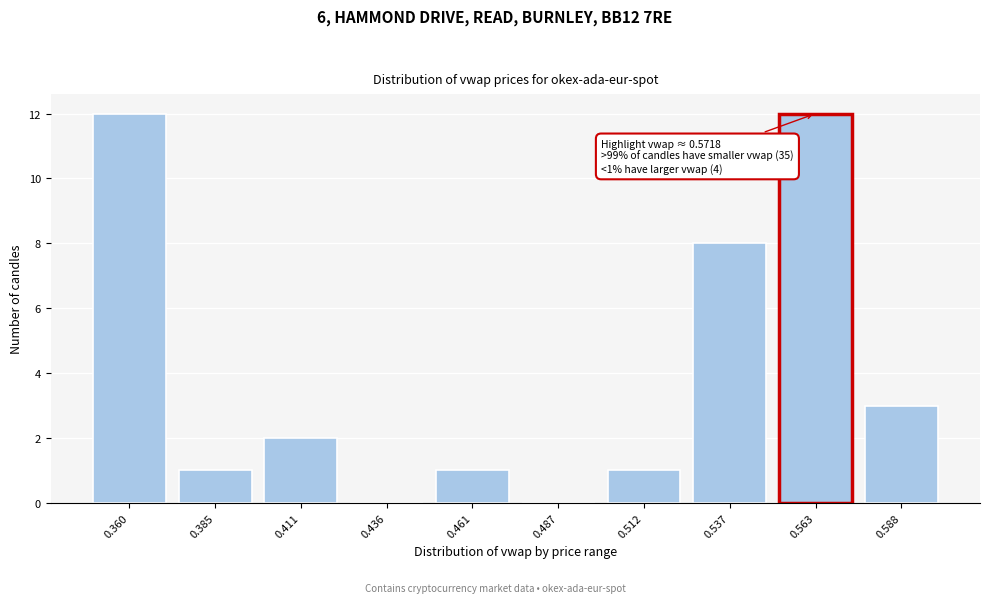

Reading left to right, what are all the values shown in this chart?

0.360=12	0.385=1	0.411=2	0.436=0	0.461=1	0.487=0	0.512=1	0.537=8	0.563=12	0.588=3